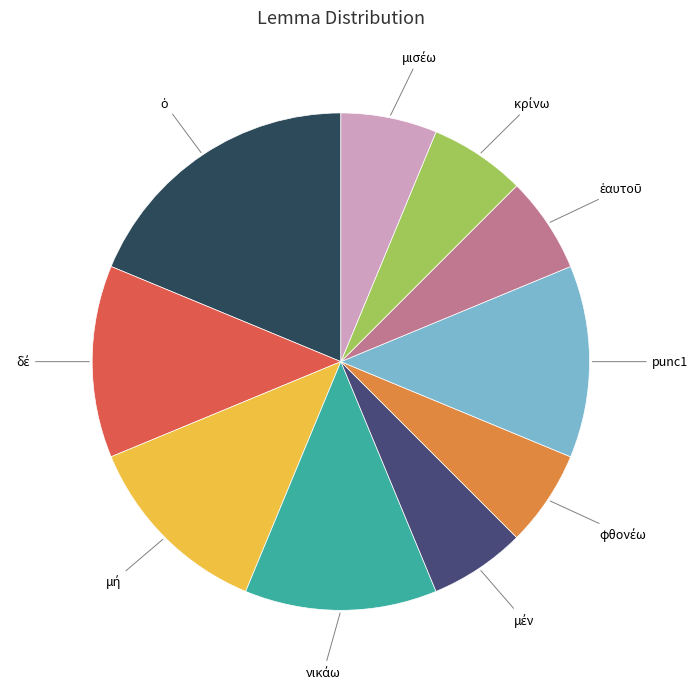

Is there a majority slice in this chart?

No